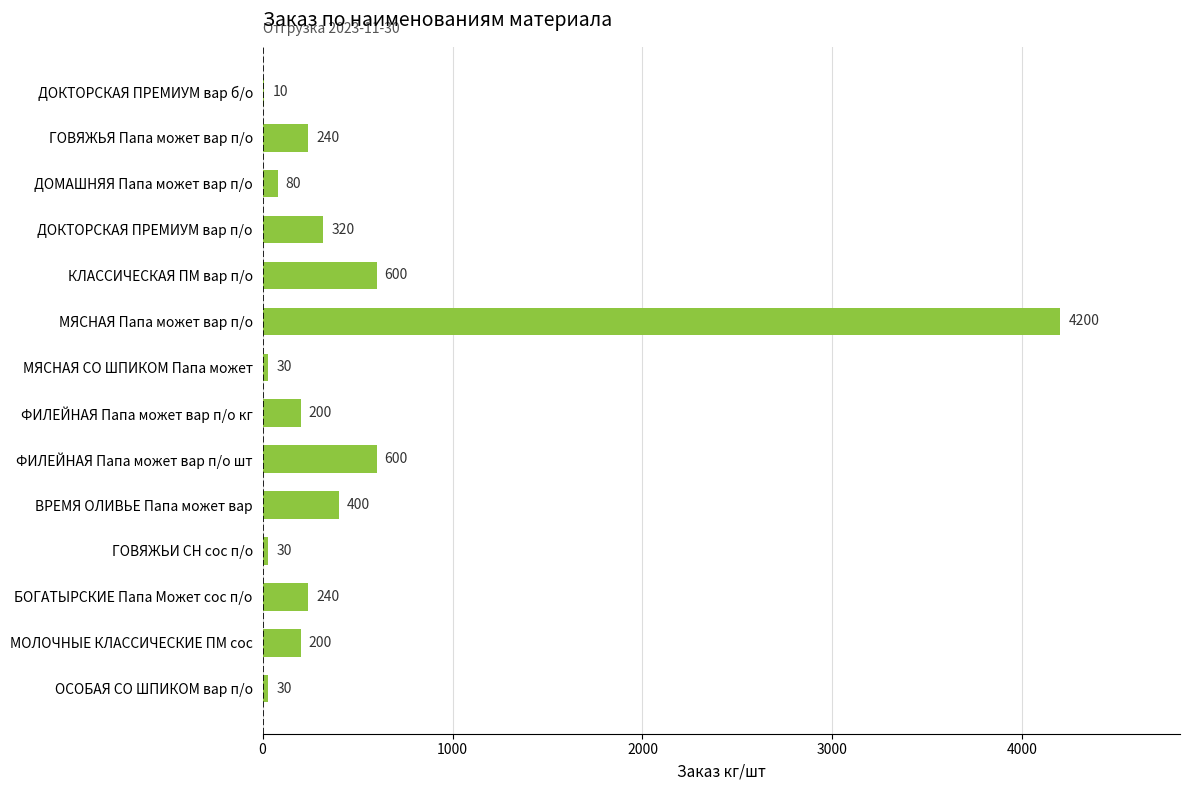

What is the greatest value displayed?

4200